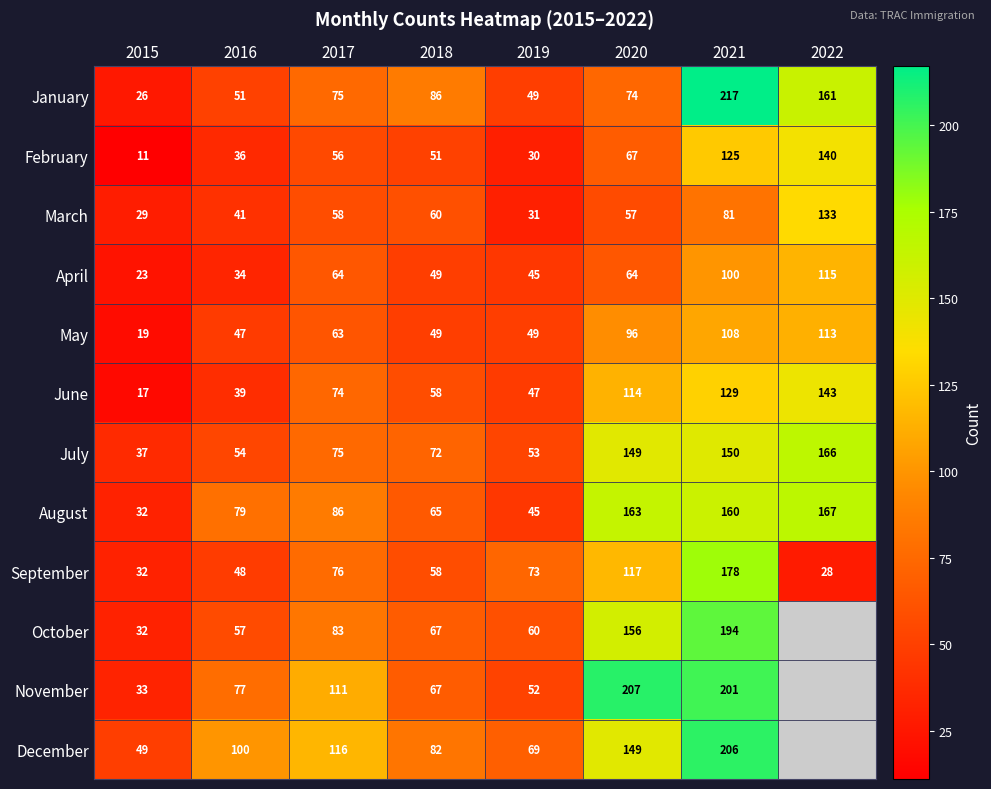

Rank the categories by August value from highest to lowest.

2022, 2020, 2021, 2017, 2016, 2018, 2019, 2015